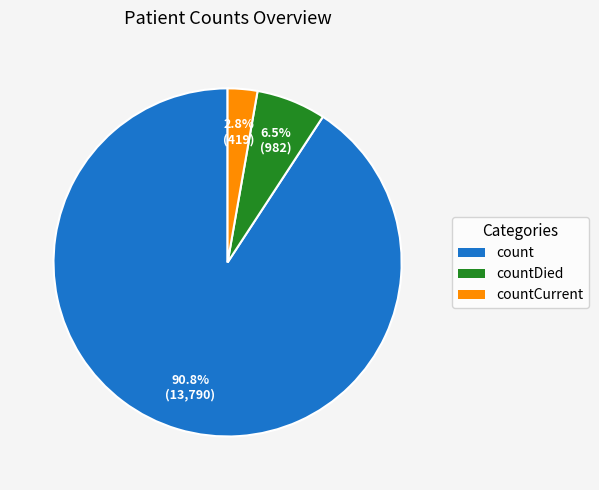

Is there a majority slice in this chart?

Yes